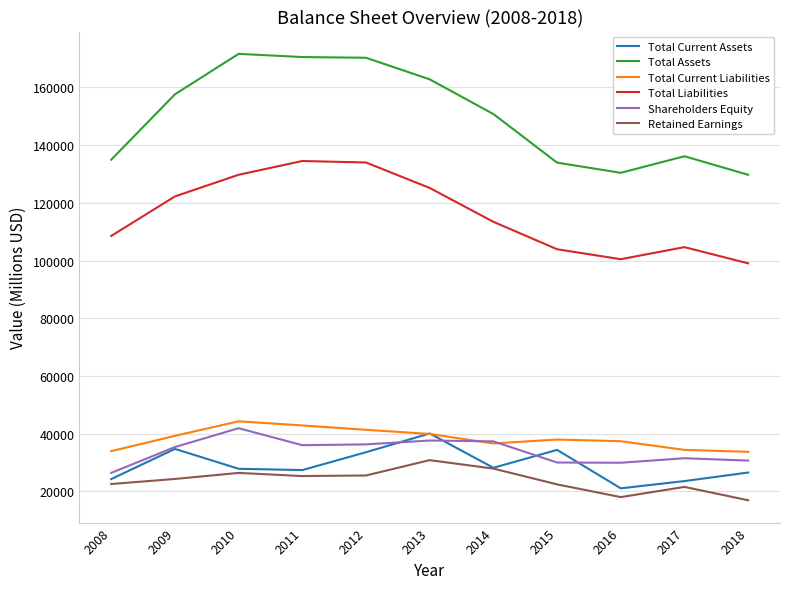

Which series has the largest total across all categories?

Total Assets